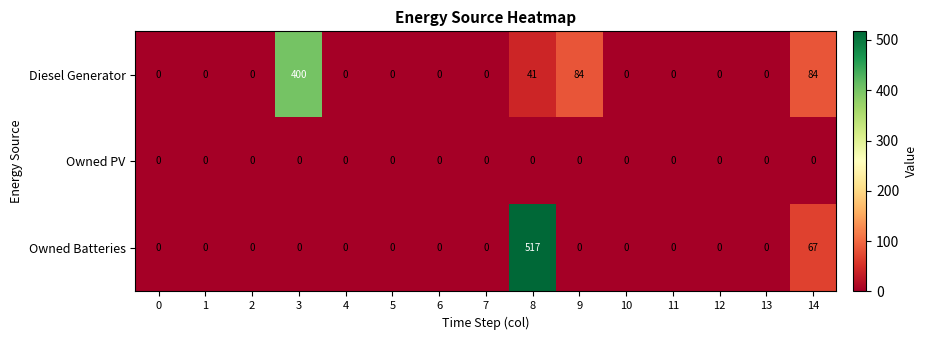

What is the sum of the Owned Batteries values at 0 and 8?

517